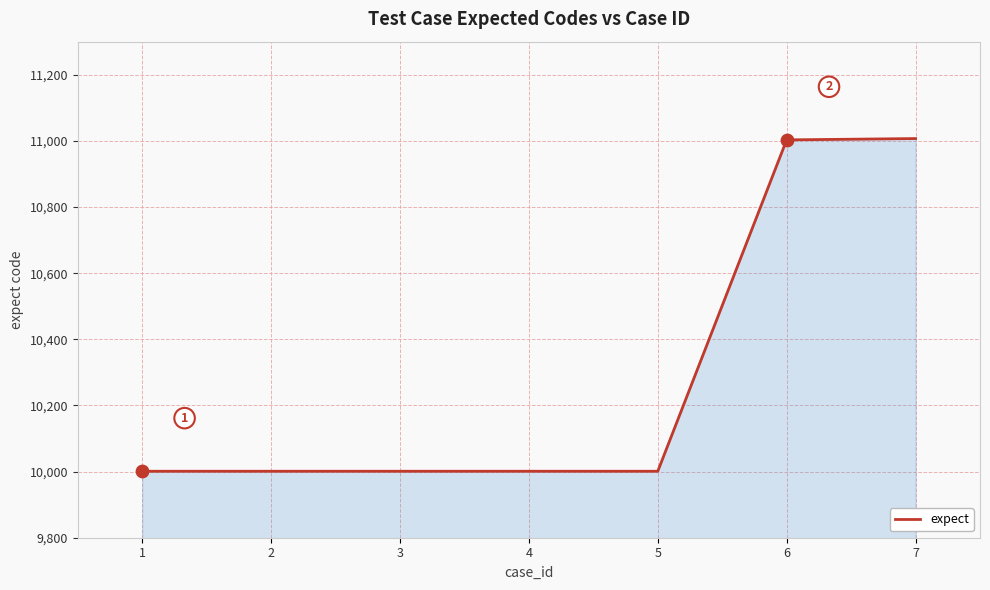

Which has a higher value, 6 or 1?

6